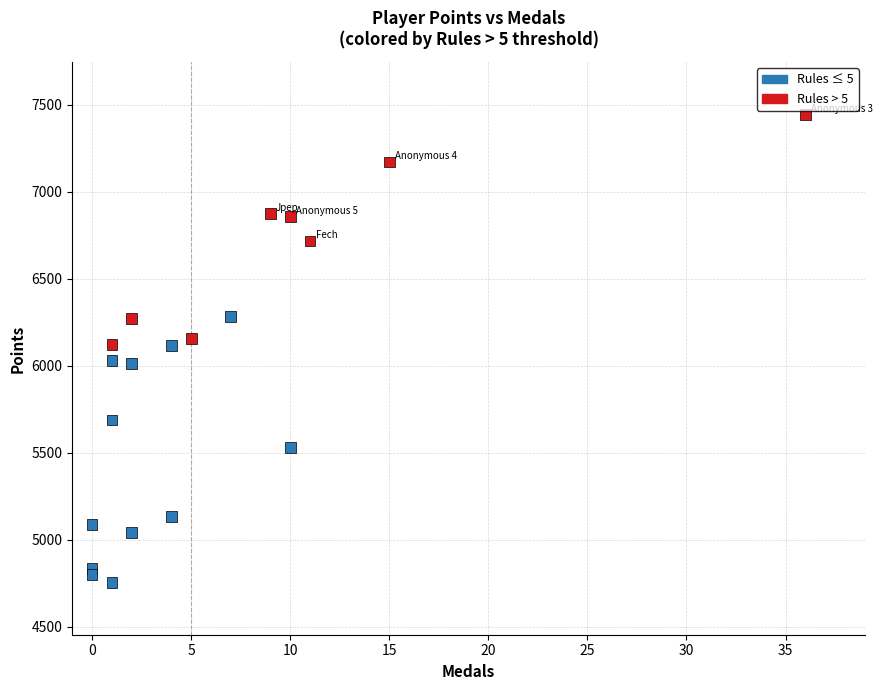

What is the range of X values (max minus min)?

36